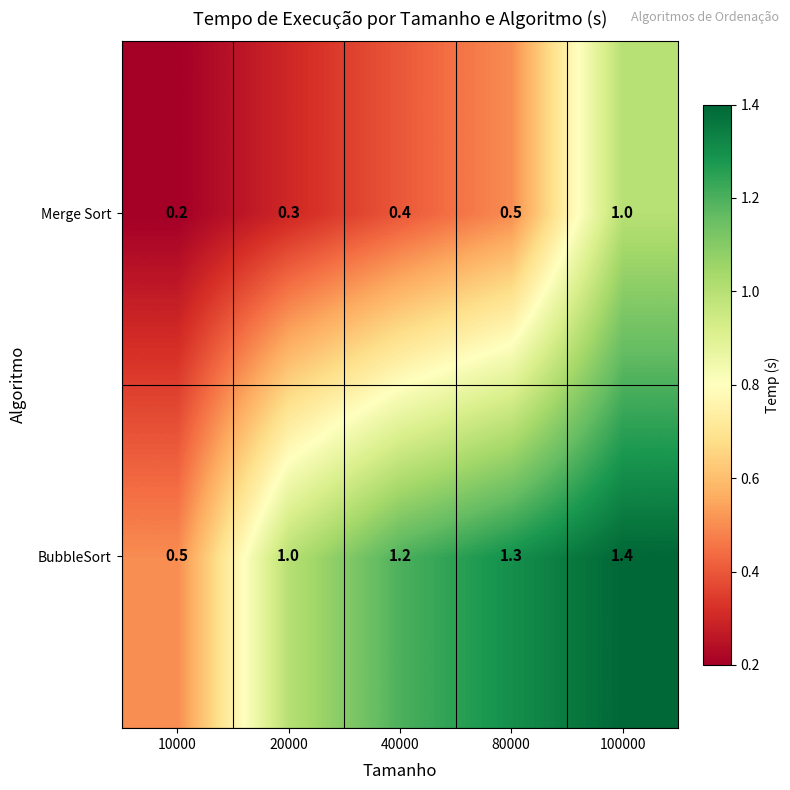

Reading right to left, transcribe all the data shown in this chart.

Merge Sort: 100000=1.0	80000=0.5	40000=0.4	20000=0.3	10000=0.2
BubbleSort: 100000=1.4	80000=1.3	40000=1.2	20000=1.0	10000=0.5